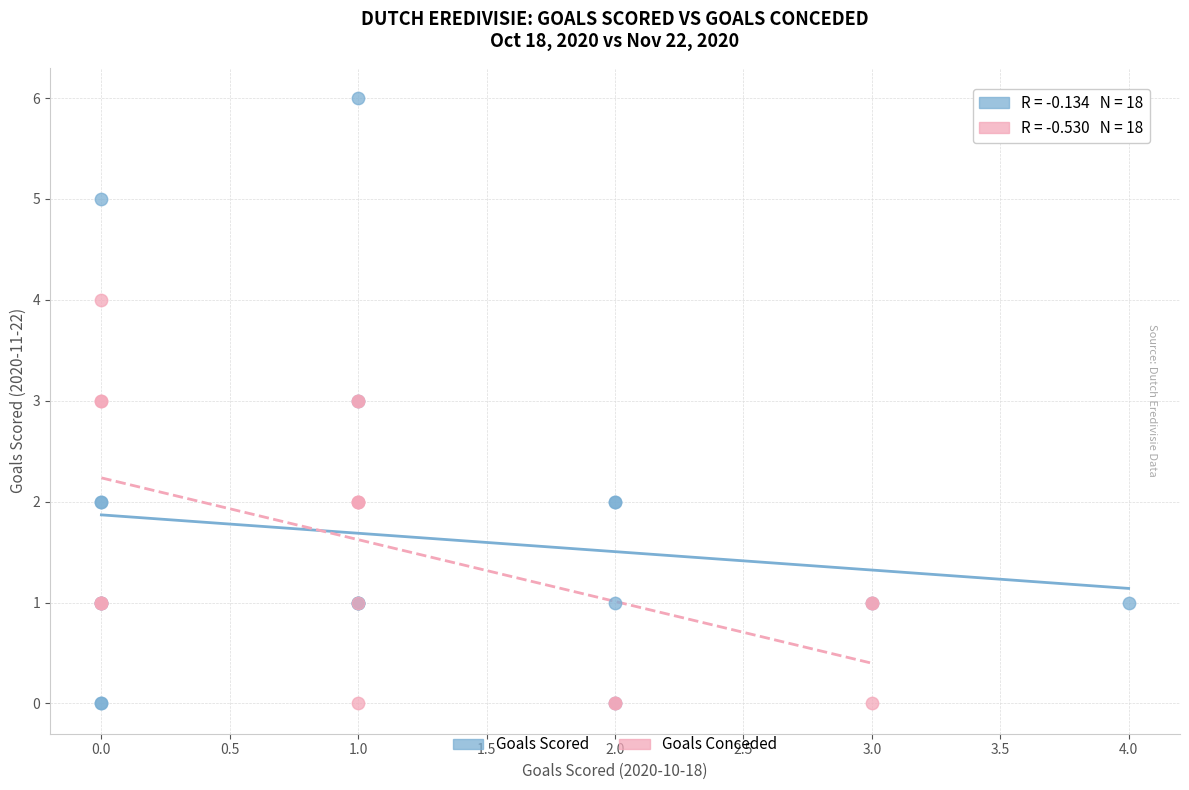

Which series has the largest Y range (max minus min)?

Goals Scored